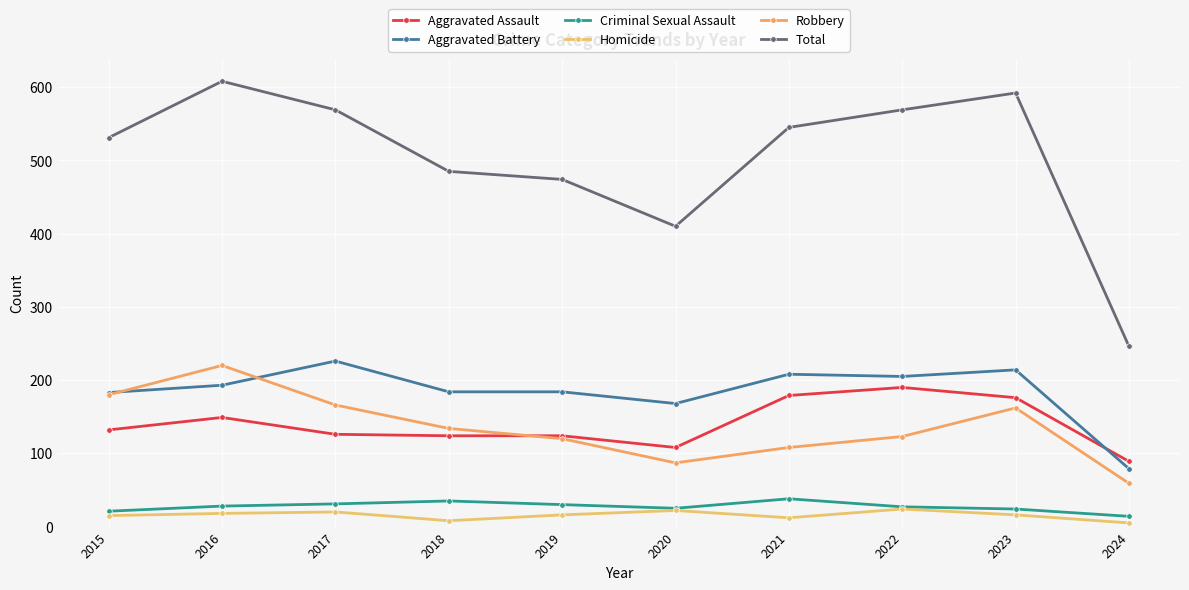

What is the spread (max minus min) of values at 2021?

533